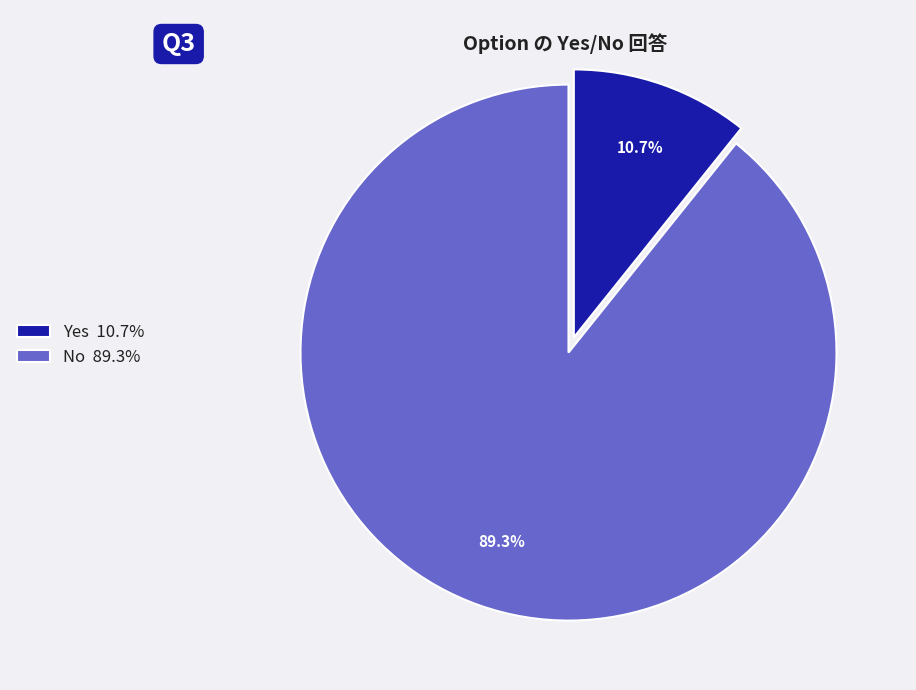

How many segments does this pie chart have?

2